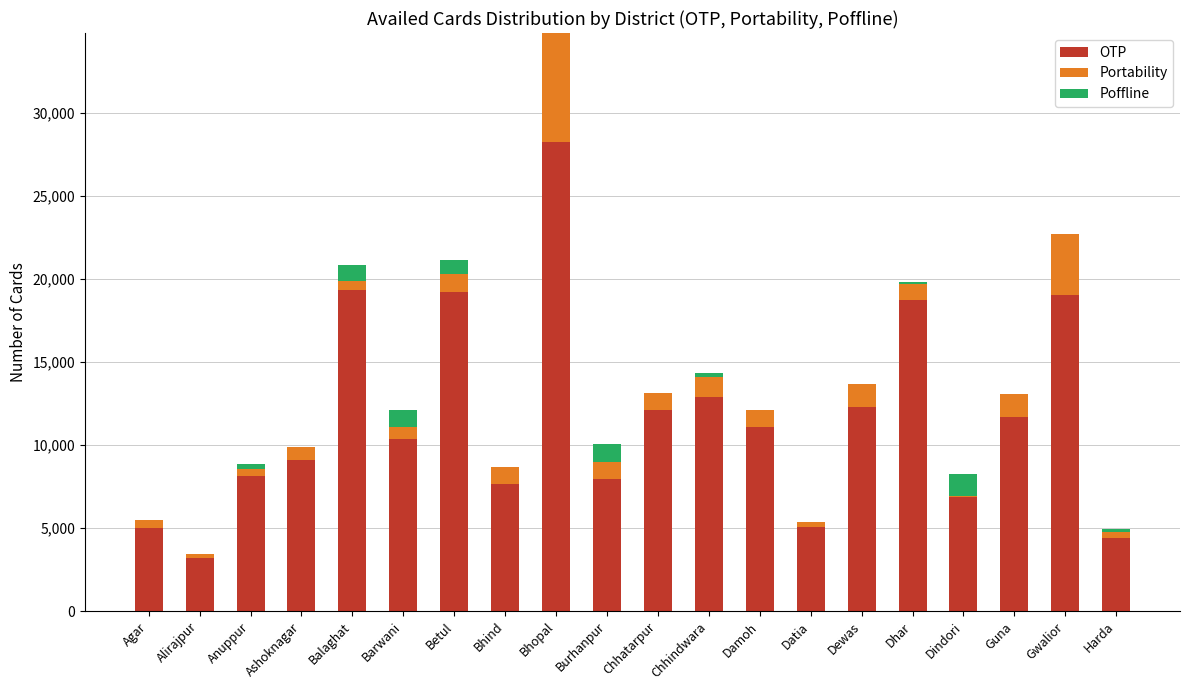

What is the total value across all series at Bhind?

8657